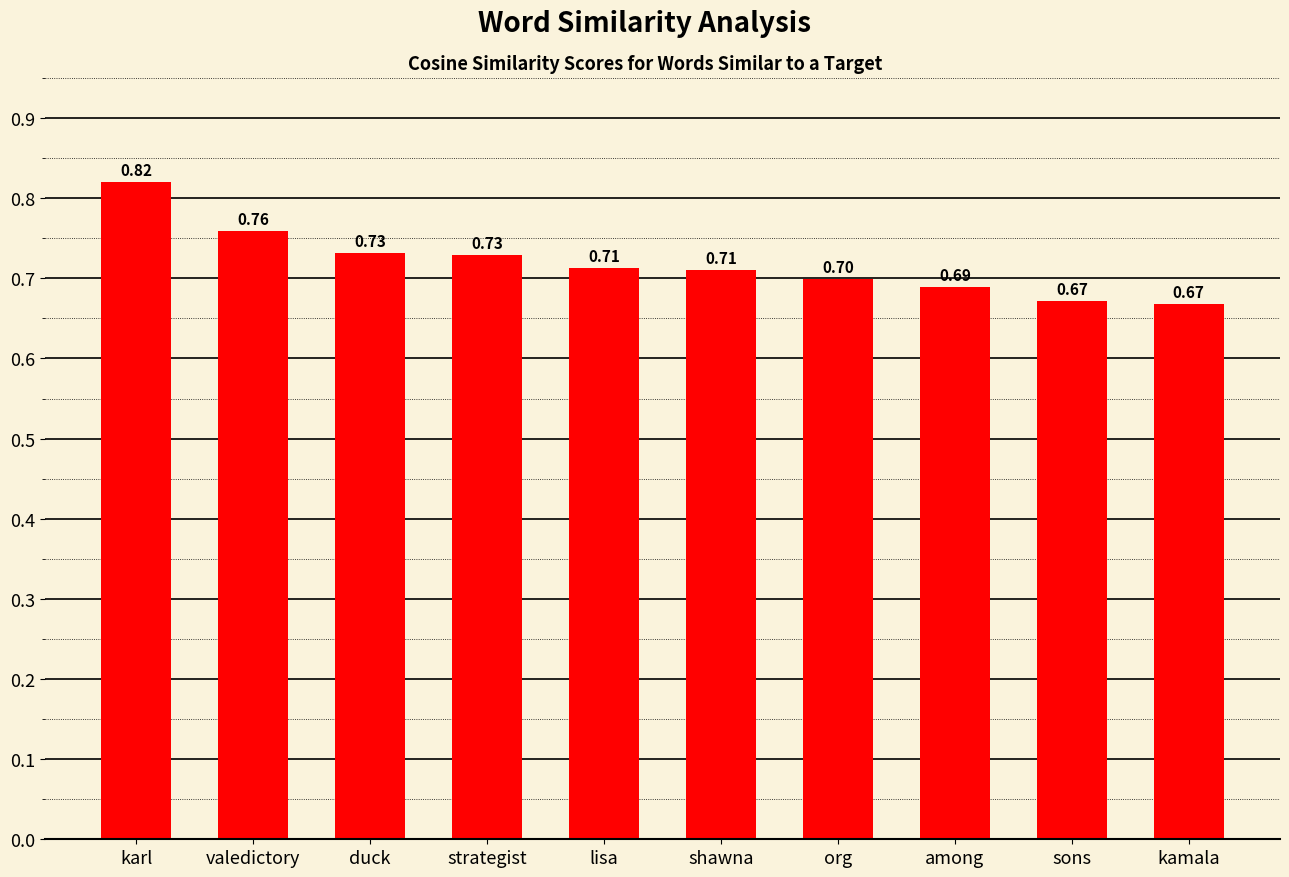

Which has a higher value, among or org?

org